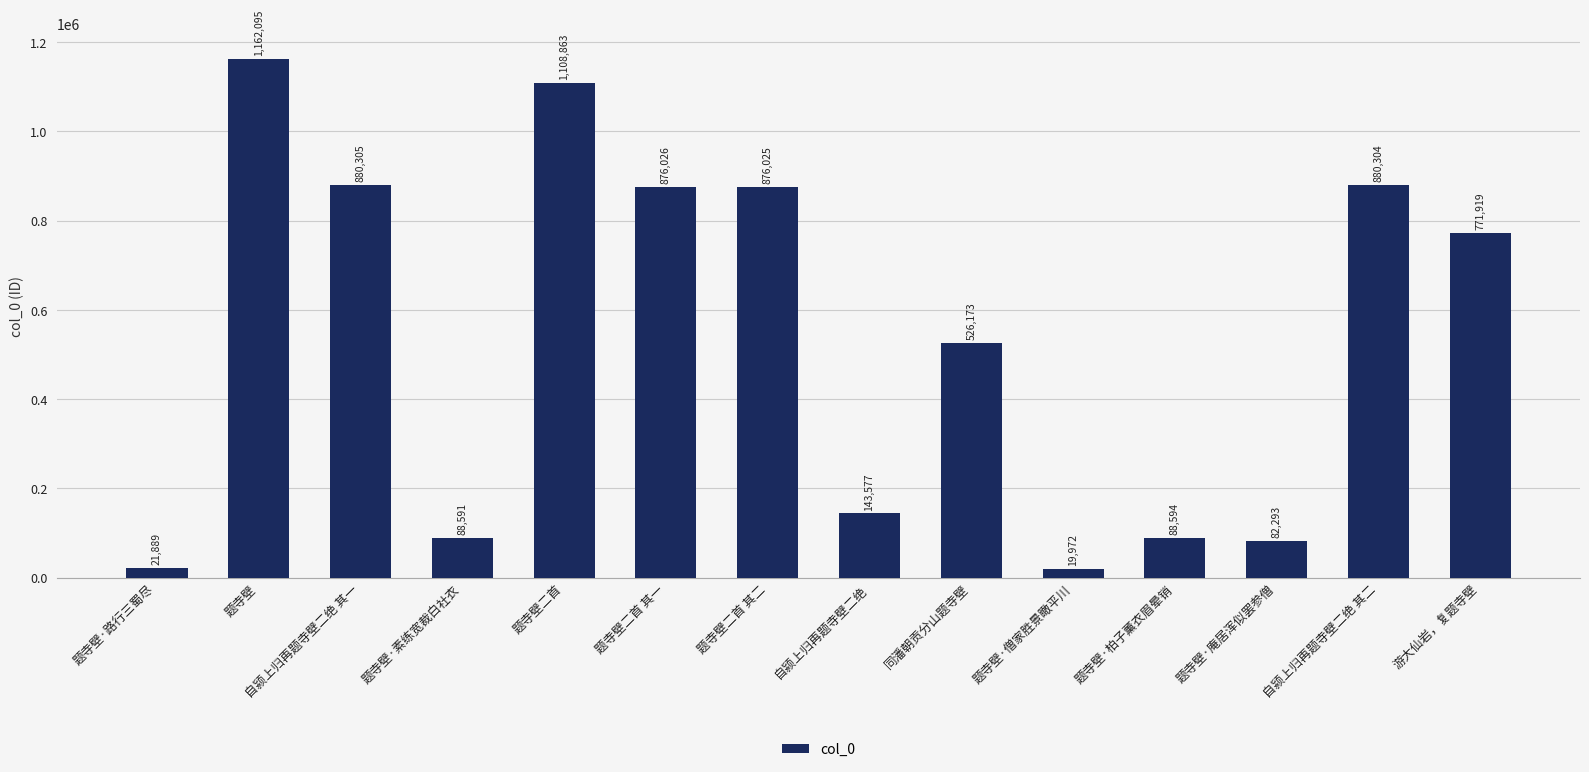

Between 自颍上归再题寺壁二绝 其一 and 题寺壁二首 其一, which is larger?

自颍上归再题寺壁二绝 其一